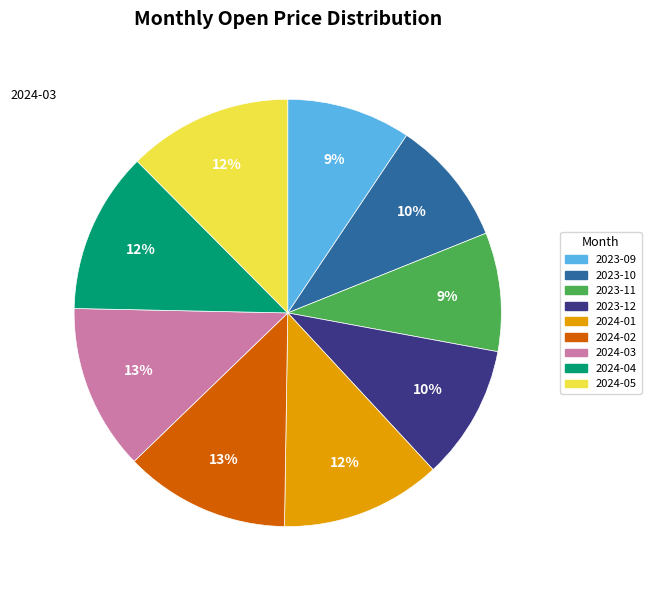

Is it true that 2024-01 is 20% of the pie?

False